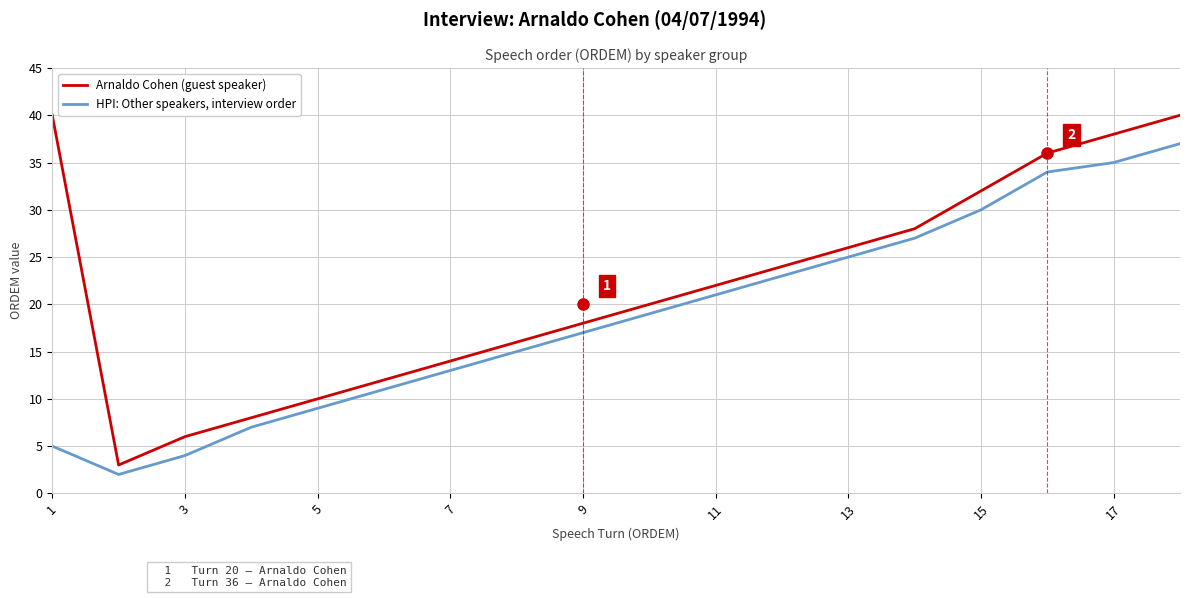

What is the difference between the maximum and minimum values in the Arnaldo Cohen (guest speaker) series?

37